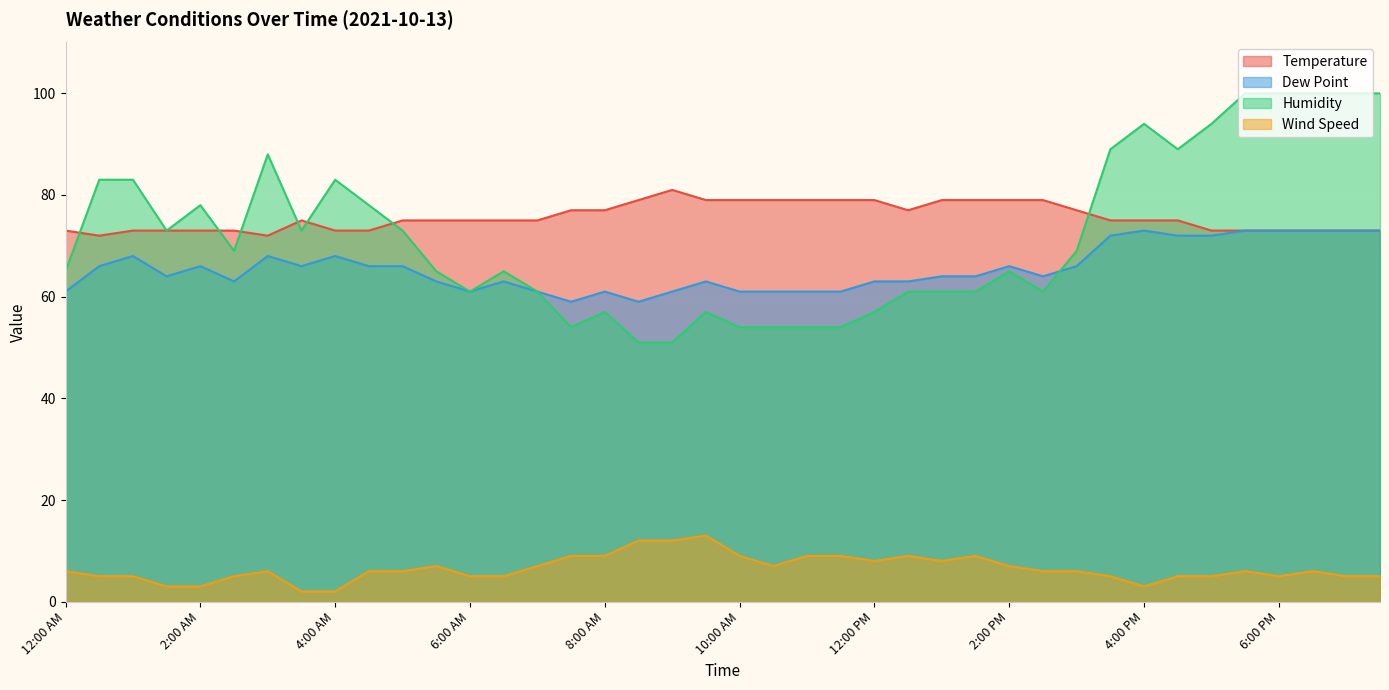

What is the smallest value displayed?

2